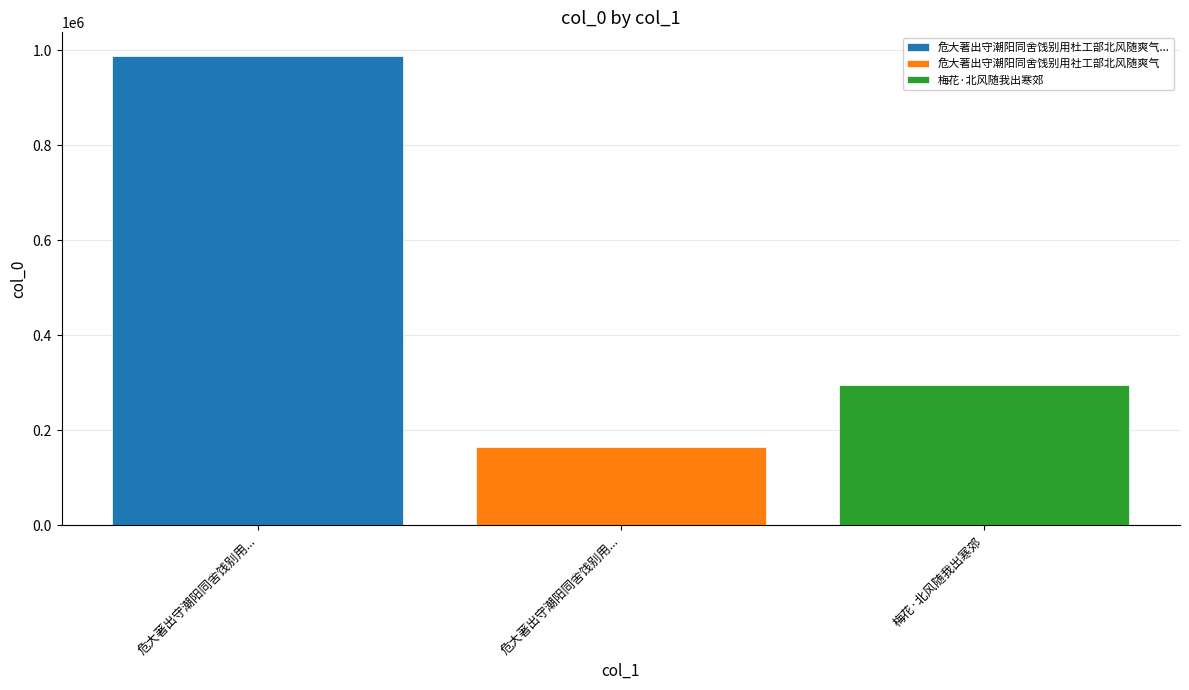

What is the difference between the highest and lowest values at 危大著出守潮阳同舍饯别用...?

822889